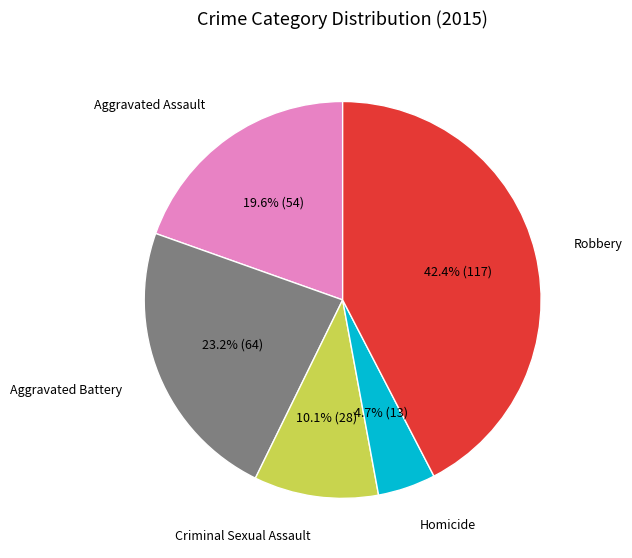

Is there a majority slice in this chart?

No